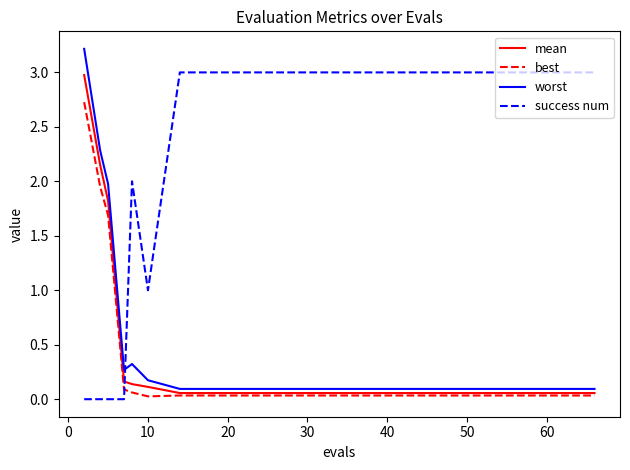

What is the difference between the maximum and second lowest values in the mean series?

2.9